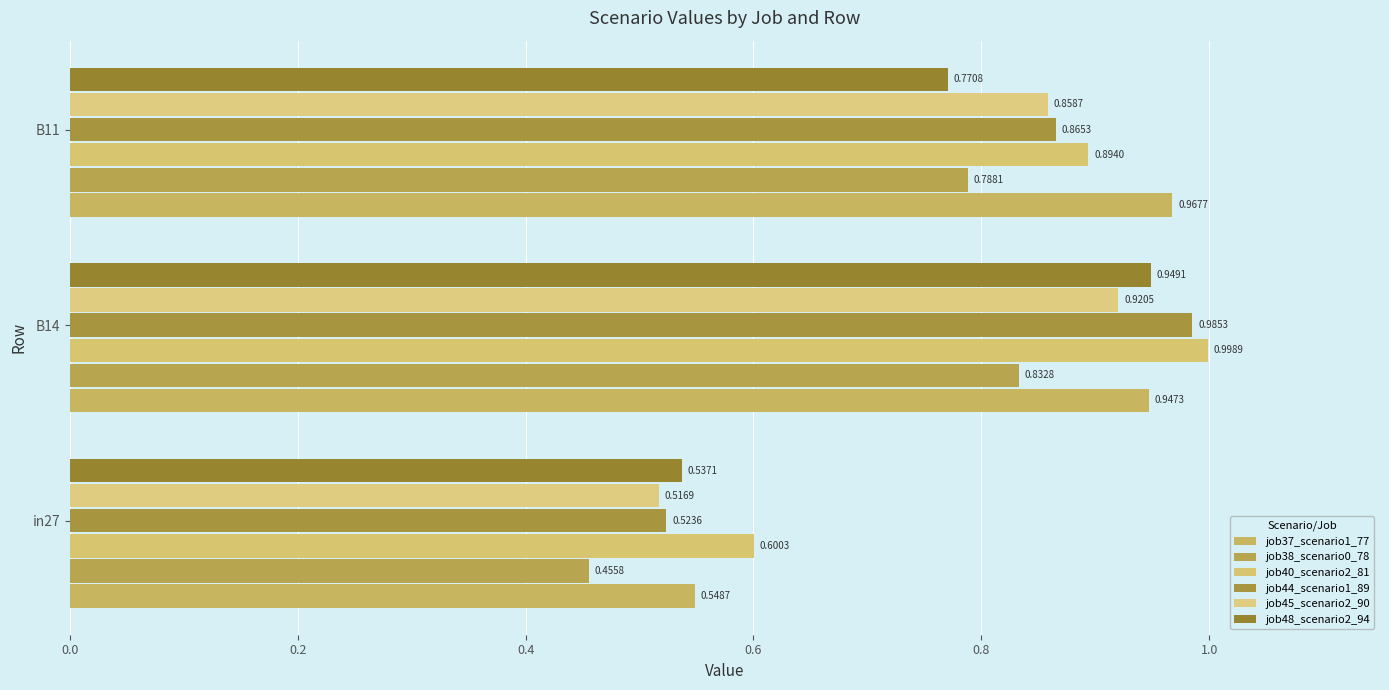

How many categories are shown in the chart?

3